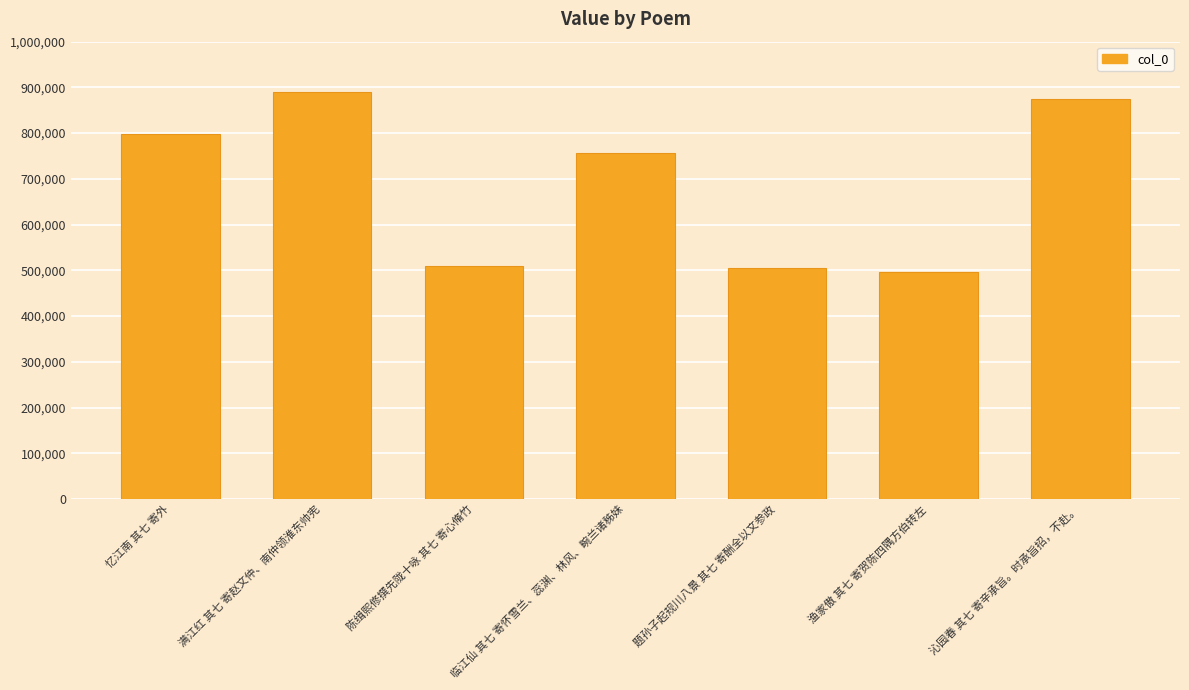

Where does the data first go above 757396?

忆江南 其七 寄外